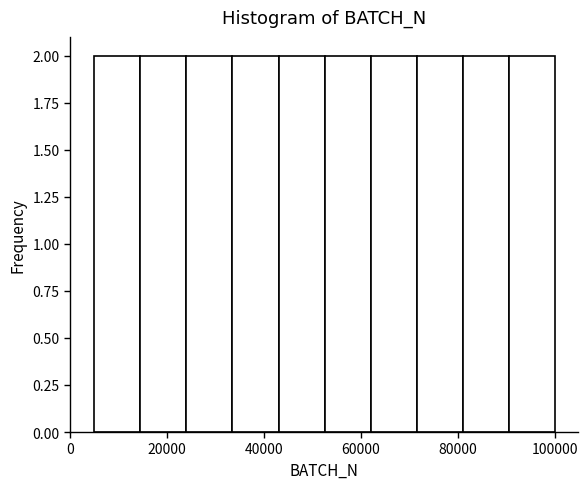

How tall is the bar that spans 24000 to 33500 on the x-axis? Neither the bar edges nor the heights are printed on the chart, so give them approximately, as read against the axes.

2